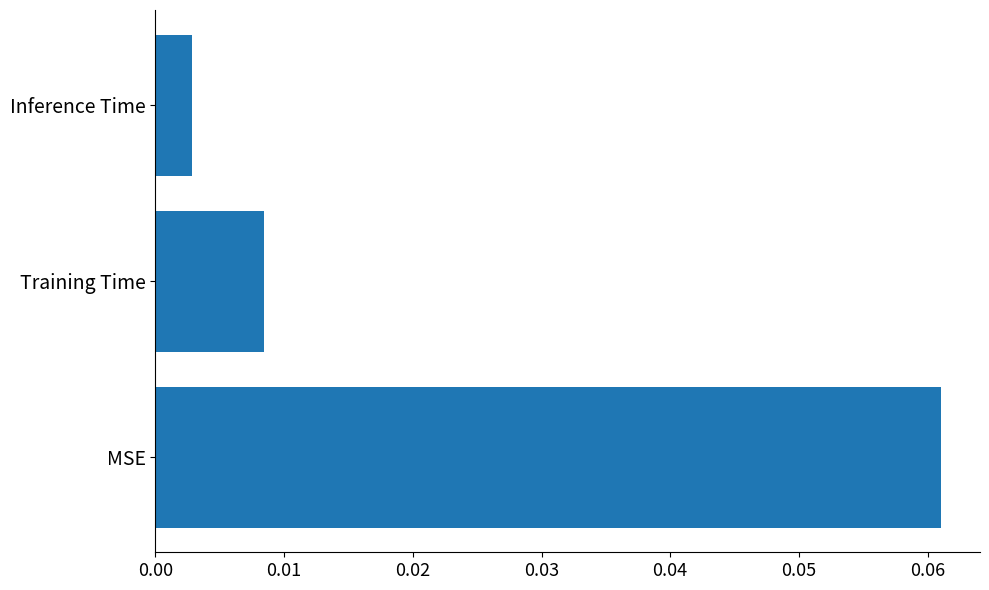

At which label is the value closest to 0?

Inference Time